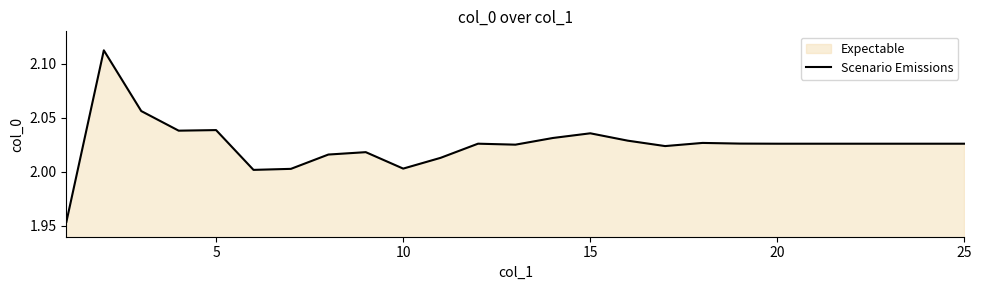

Approximately how many times larger is the value at 25 compared to 20?

1.0